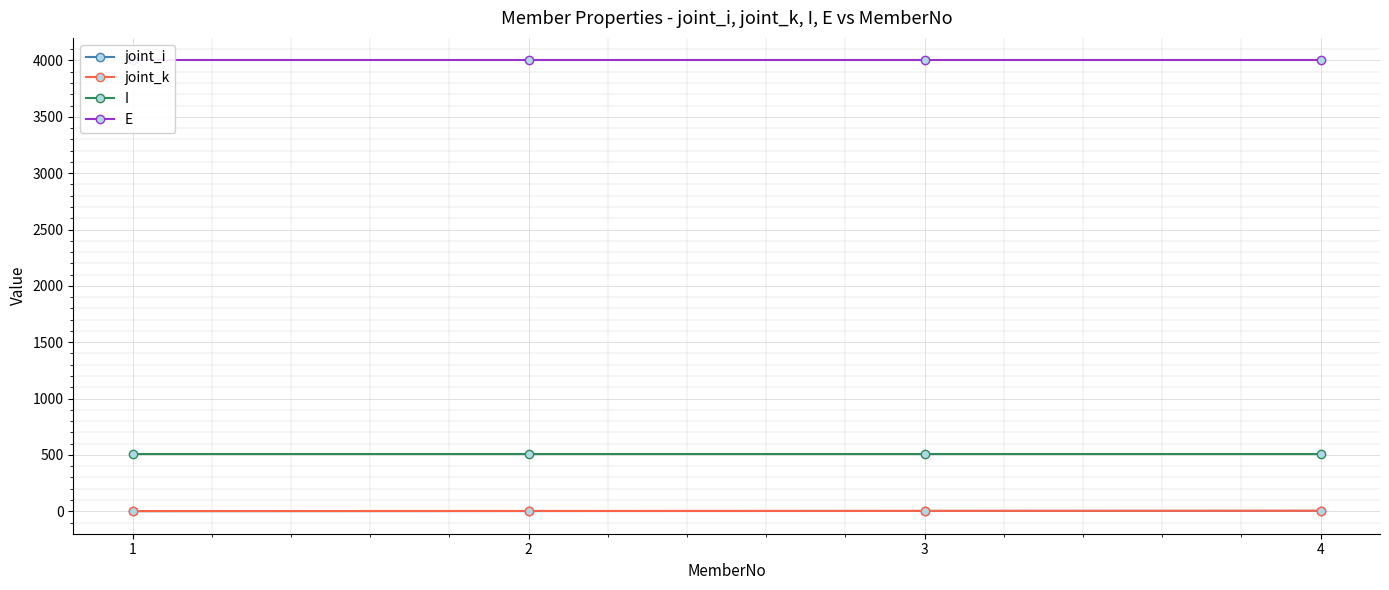

Reading left to right, what are all the values shown in this chart?

joint_i: 1	2	3	4
joint_k: 2	3	4	5
I: 512	512	512	512
E: 4000	4000	4000	4000